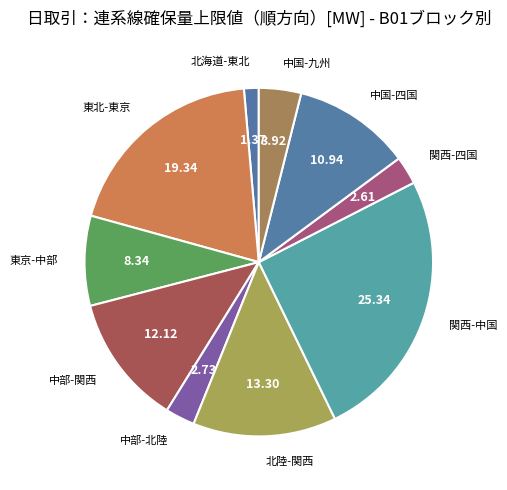

True or false: 関西-四国 accounts for 3% of the total.

True